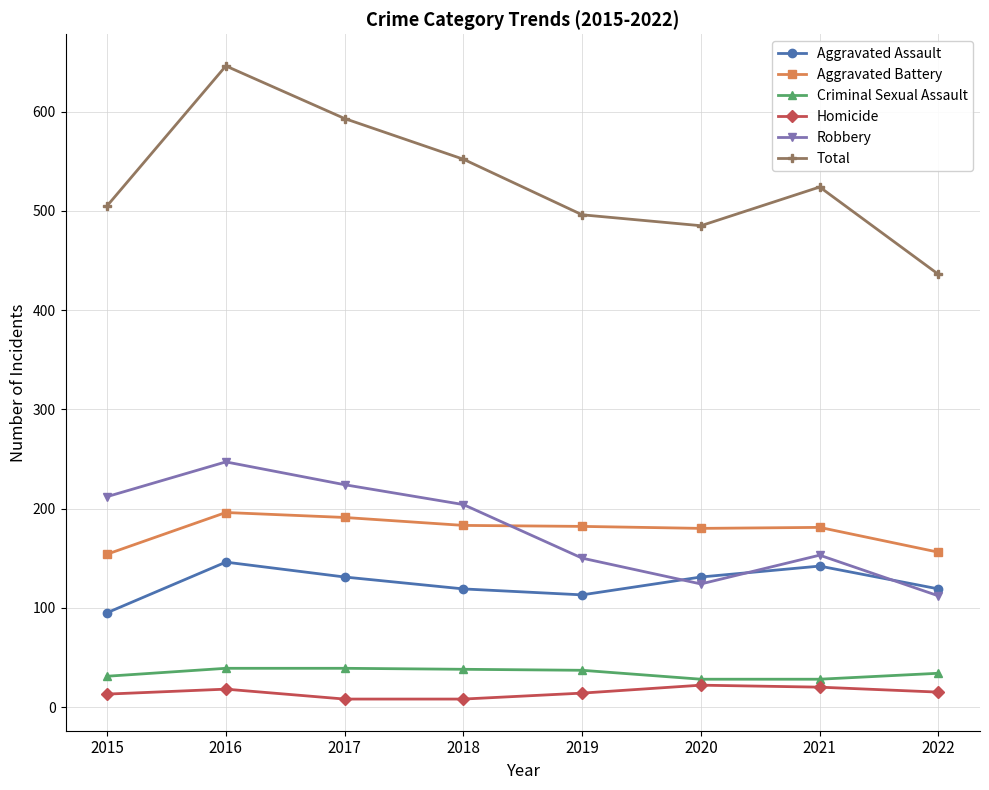

What is the smallest value displayed?

8